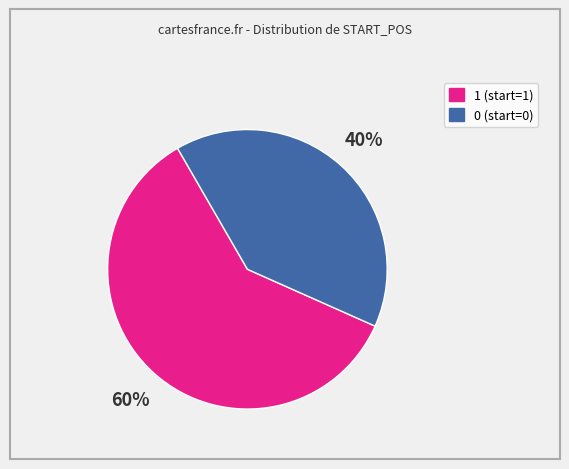

The 1 slice represents 86% of the pie. True or false?

False